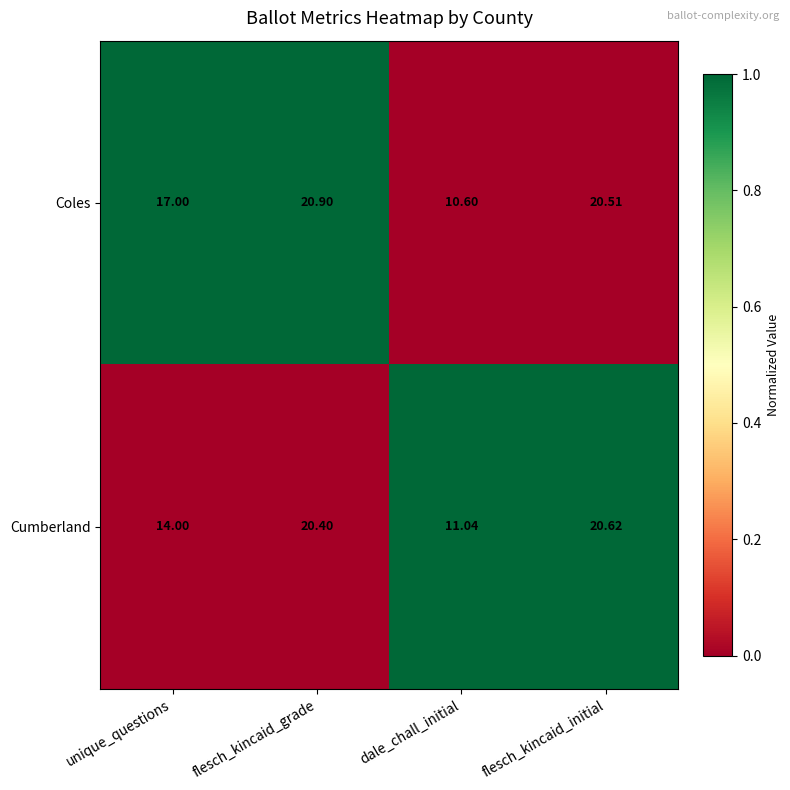

Is the value of Coles at flesch_kincaid_initial greater than the value of Cumberland at dale_chall_initial?

Yes